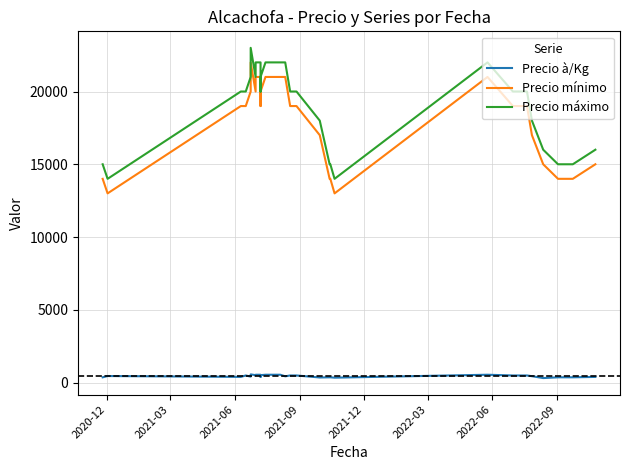

How many data points in Precio à/Kg are less than 488?

15